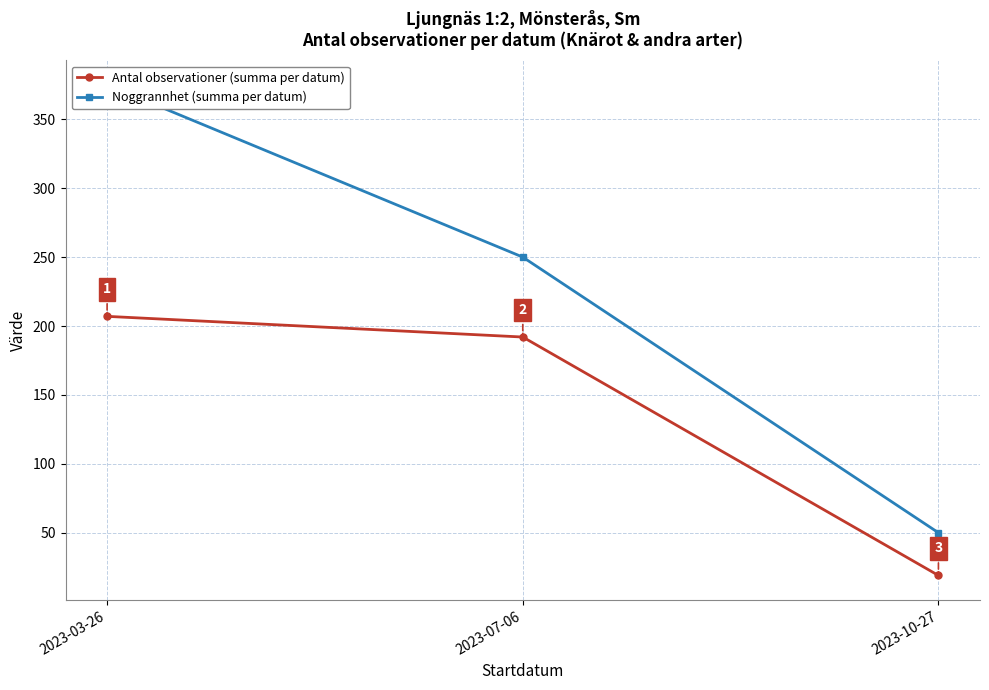

True or false: Noggrannhet (summa per datum) has a value of 87 at 2023-10-27.

False